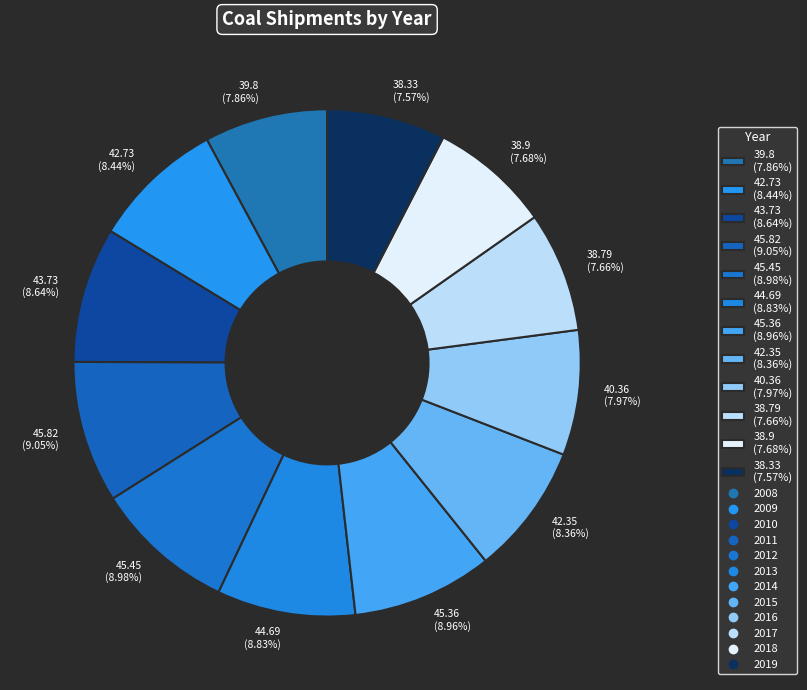

Is there any slice that represents more than half of the pie?

No